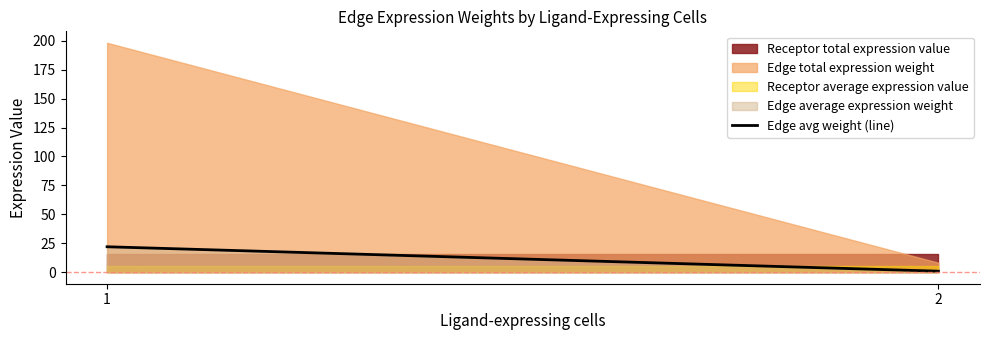

Reading left to right, transcribe all the data shown in this chart.

Receptor total expression value: 1=15.5	2=15.5
Edge total expression weight: 1=198.2	2=8.2
Receptor average expression value: 1=5.2	2=5.2
Edge average expression weight: 1=22.0	2=0.9